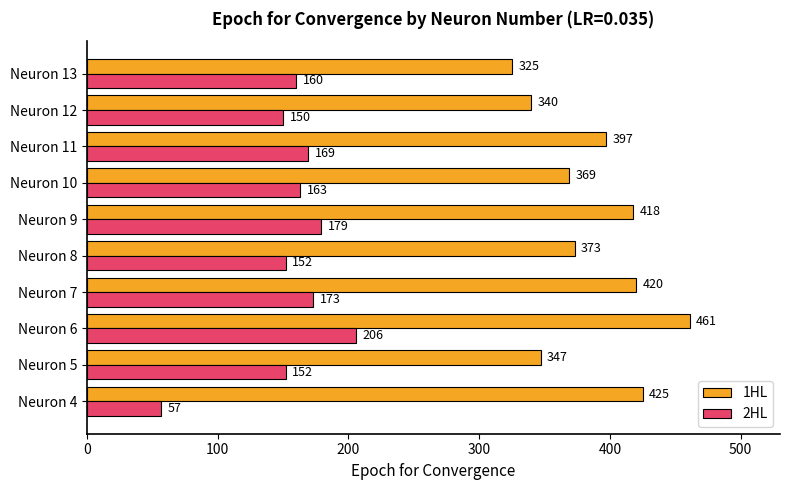

Which series changed the most between Neuron 10 and Neuron 12?

1HL